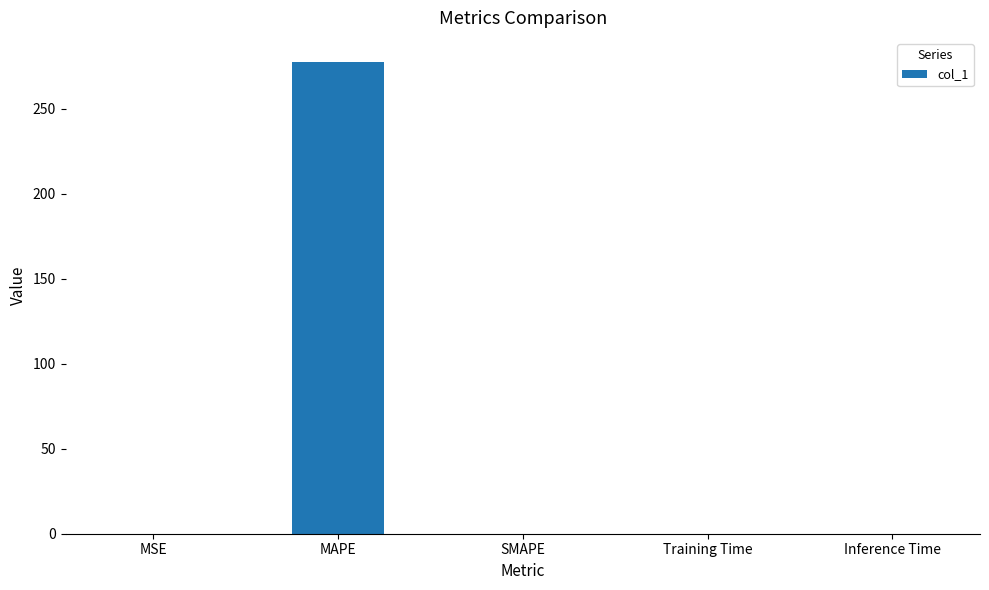

The value at MAPE is 151.8. True or false?

False